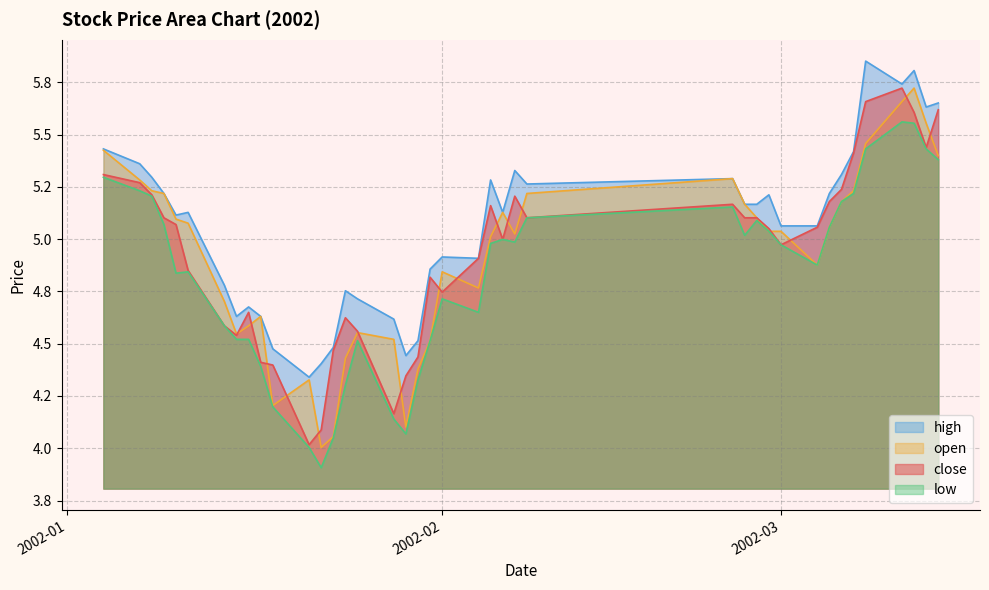

True or false: open and close cross at least once.

True